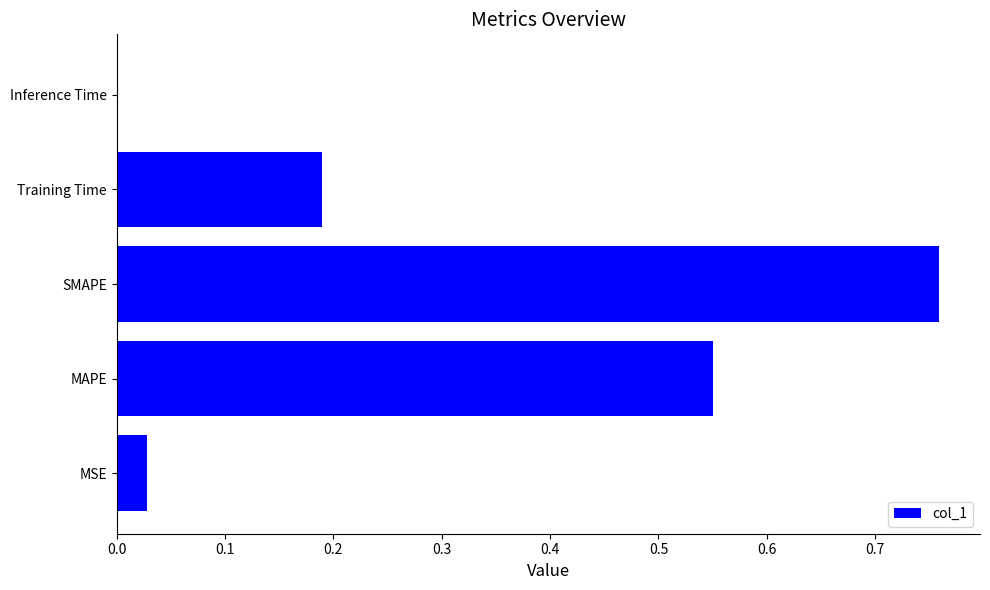

What is the change in value from MAPE to SMAPE?

+0.2